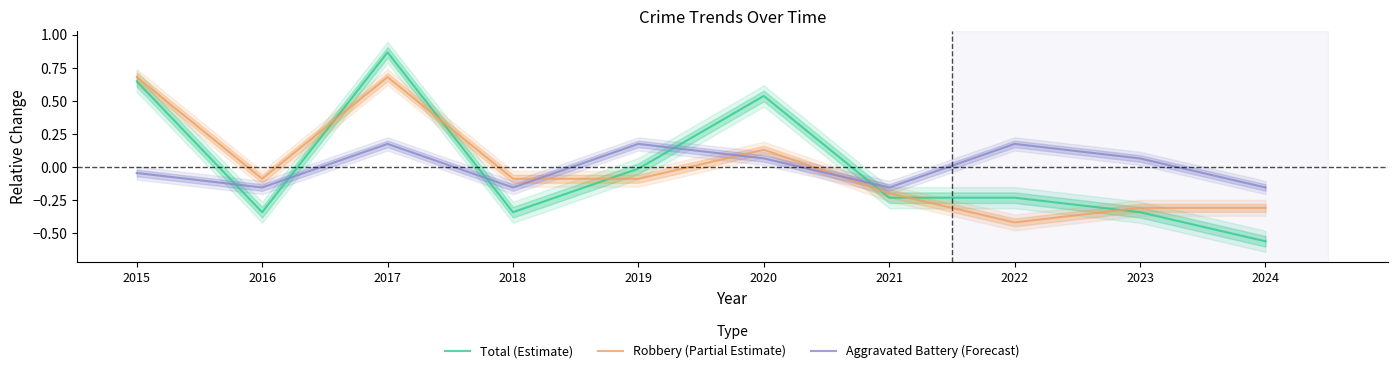

Where is the first local minimum for Aggravated Battery (Forecast)?

2016